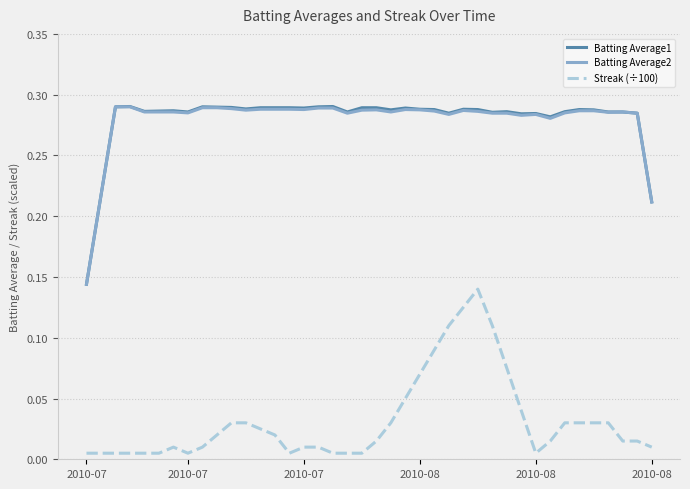

True or false: Batting Average1 and Streak (÷100) intersect in this chart.

False